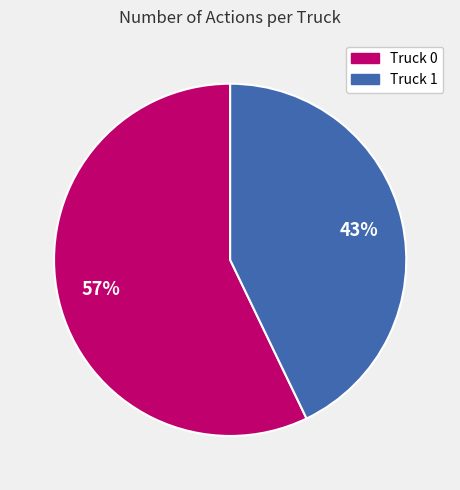

Between Truck 1 and Truck 0, which is larger?

Truck 0